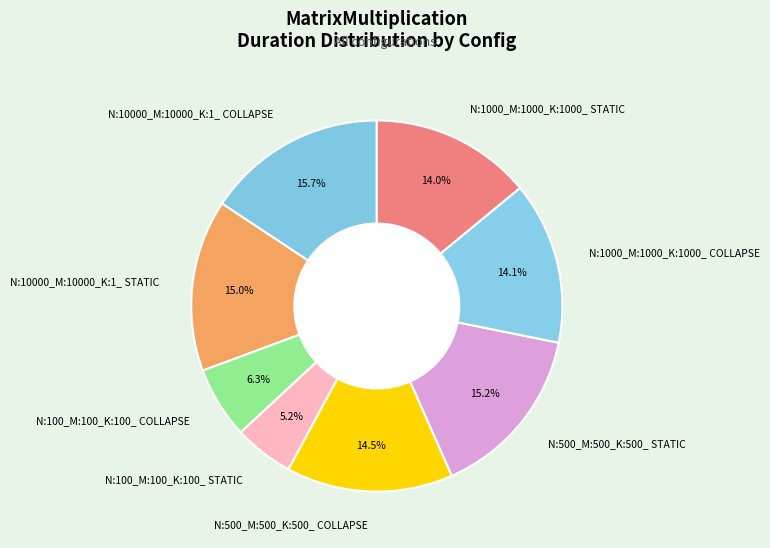

The N:100_M:100_K:100_ COLLAPSE slice represents 6% of the pie. True or false?

True